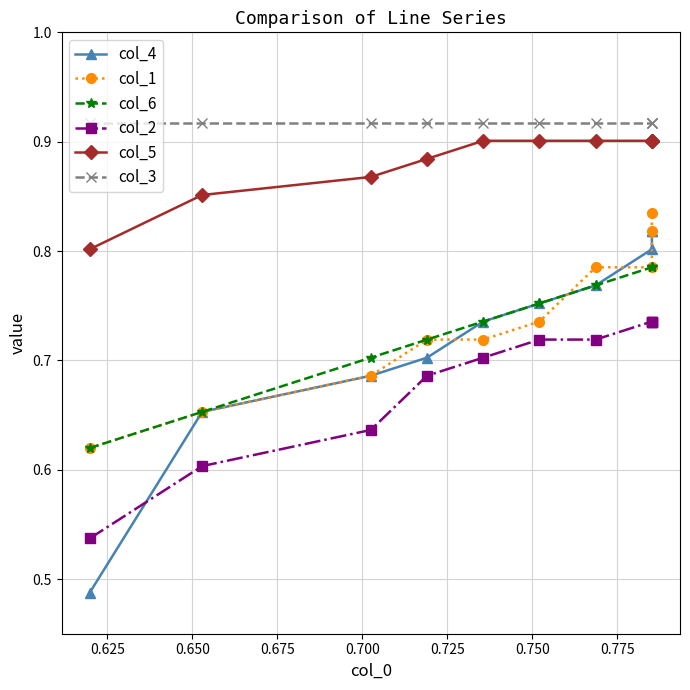

What is the lowest value of the col_4 series?

0.5